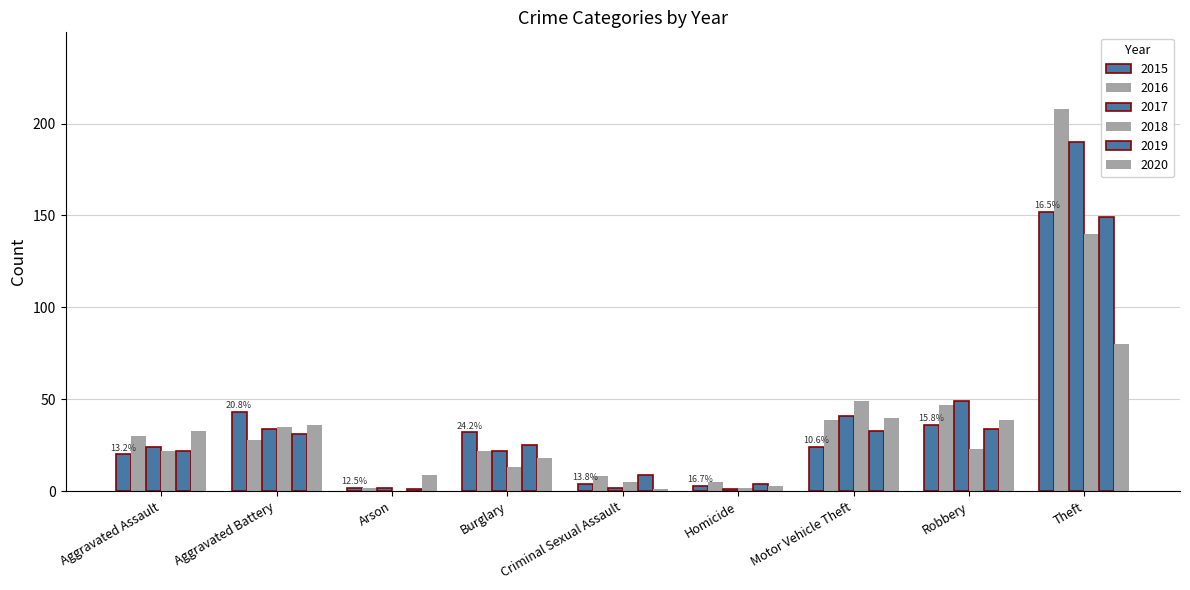

Count the number of categories in the chart.

9